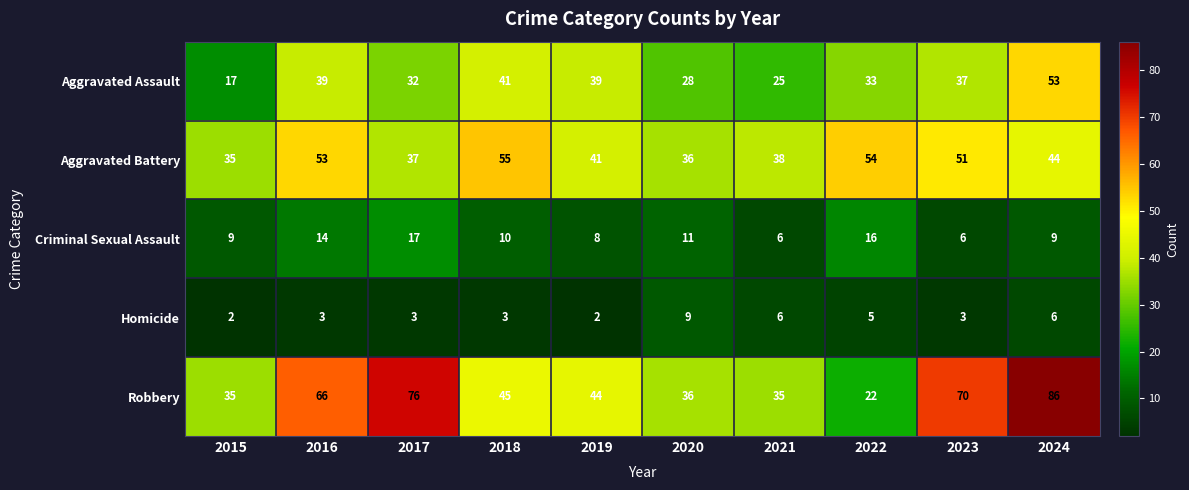

The value of Criminal Sexual Assault at 2016 is 7. True or false?

False